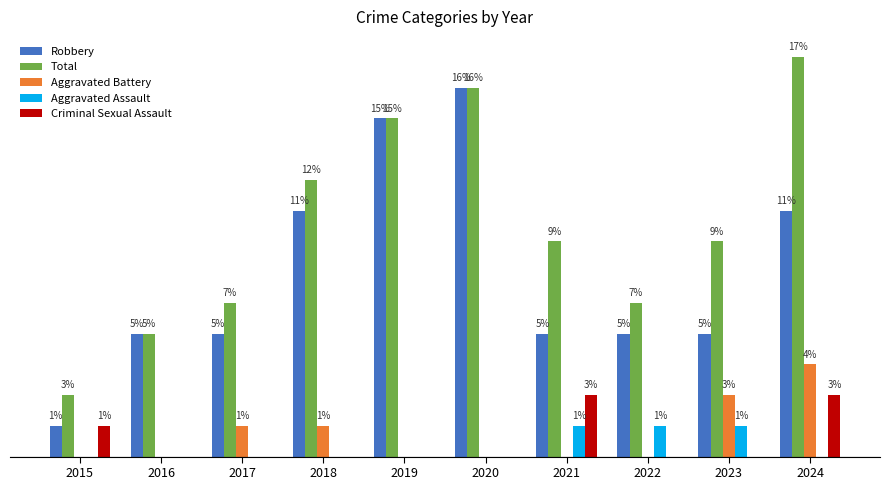

Are the bars horizontal?

No